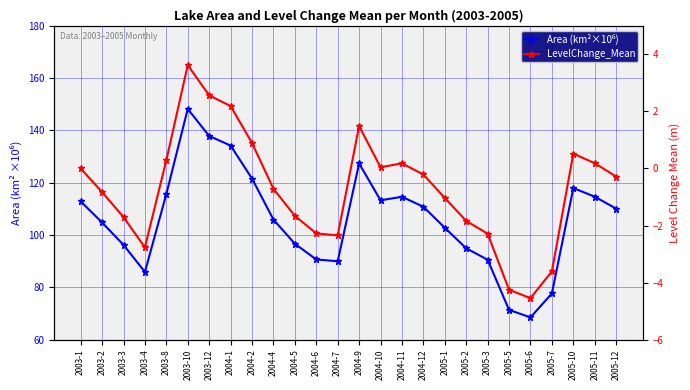

What are all the series names shown in the legend?

Area (km²×10⁶), LevelChange_Mean